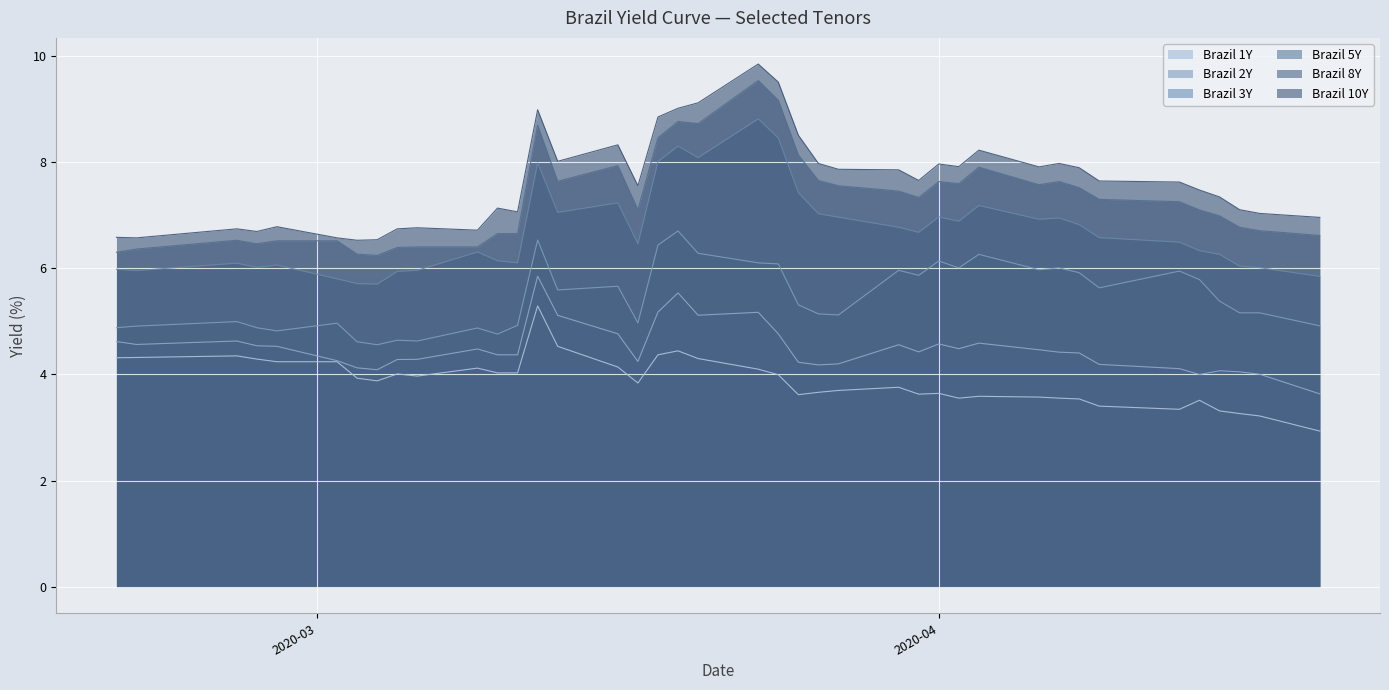

True or false: Brazil 3Y and Brazil 10Y cross at least once.

False